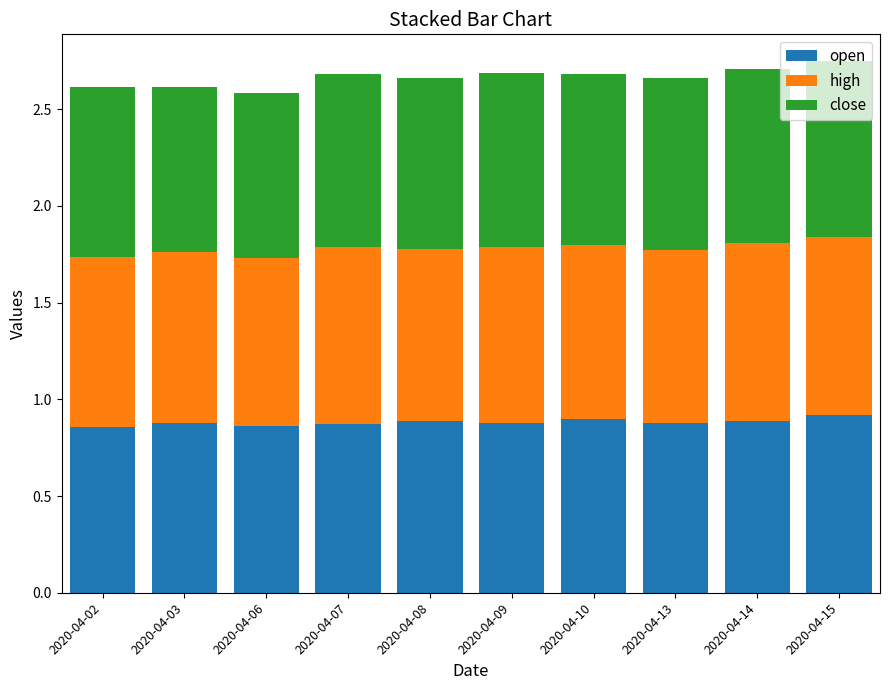

True or false: open has a value of 0.9 at 2020-04-15.

True